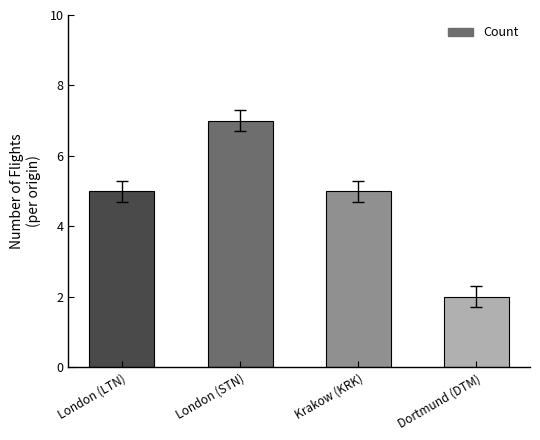

Approximately how many times larger is the value at Krakow (KRK) compared to Dortmund (DTM)?

2.5